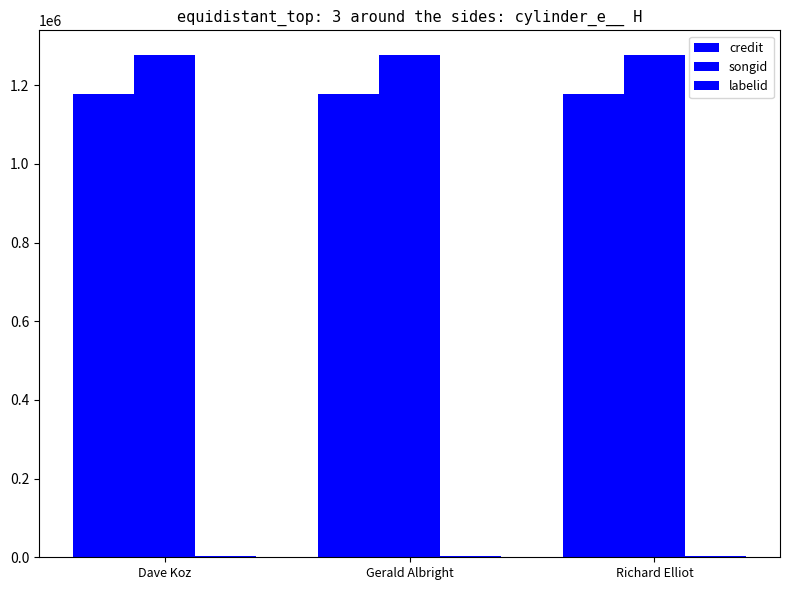

At how many categories does at least one series exceed 788818?

3